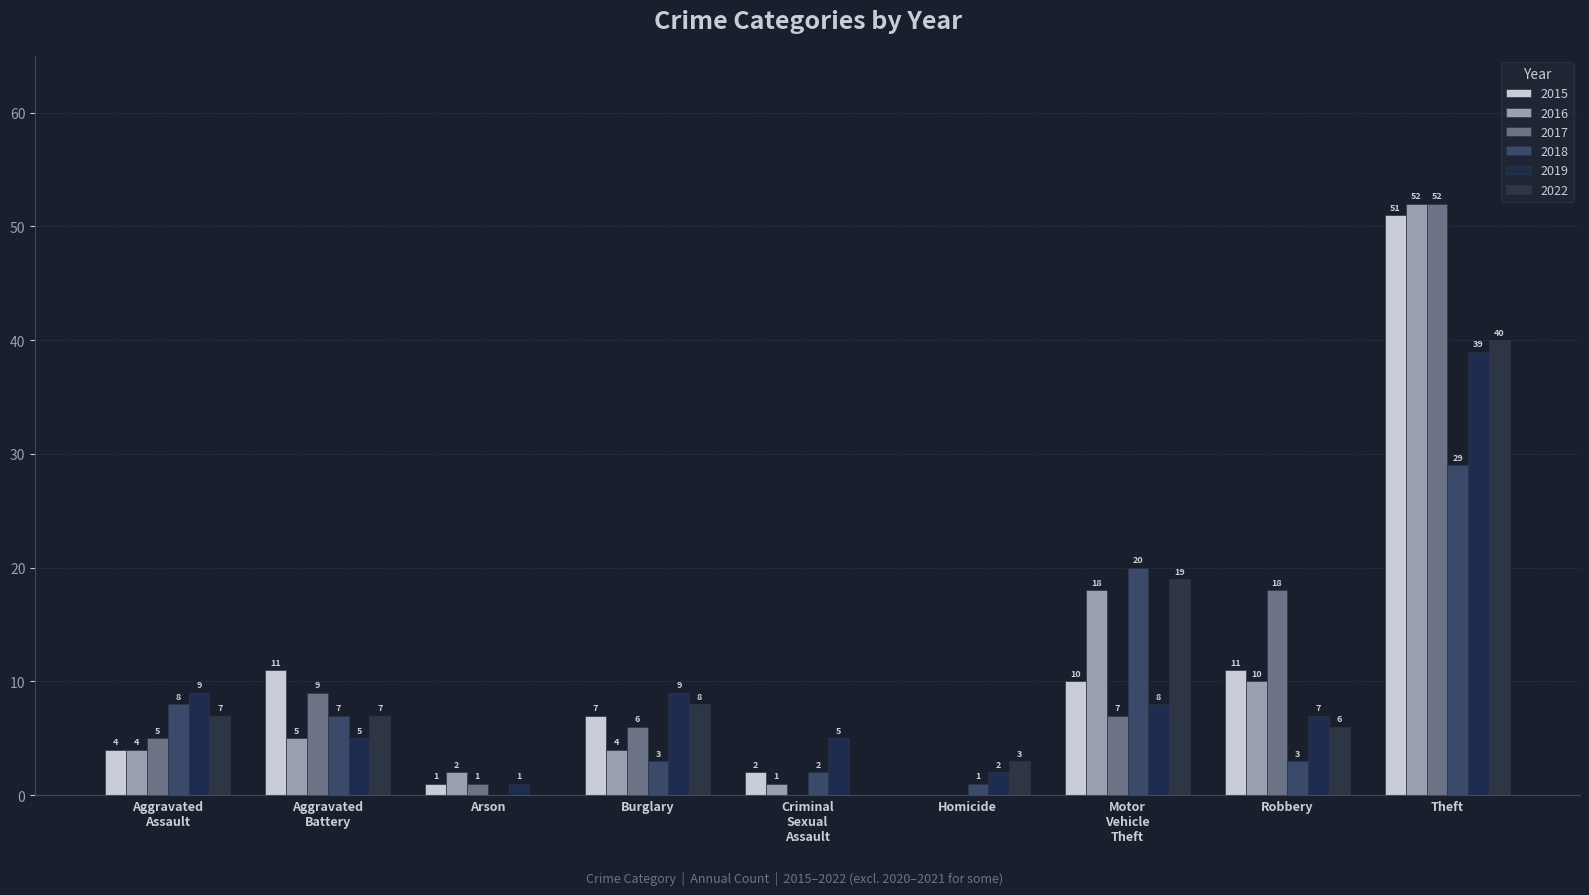

What are all the series names shown in the legend?

2015, 2016, 2017, 2018, 2019, 2022